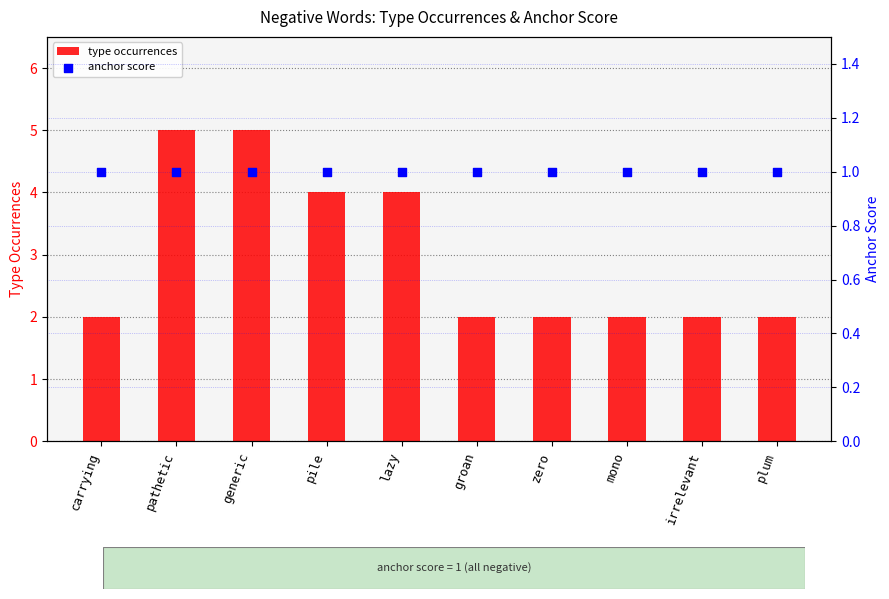

Which series has the largest Y range (max minus min)?

type occurrences